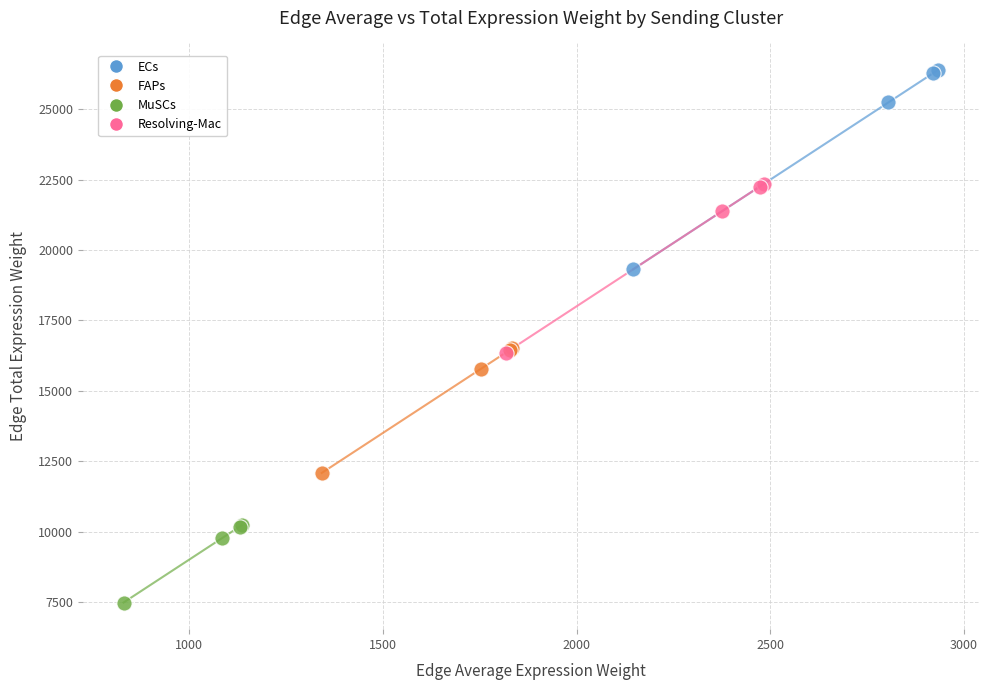

Which series contains the highest Y value?

ECs